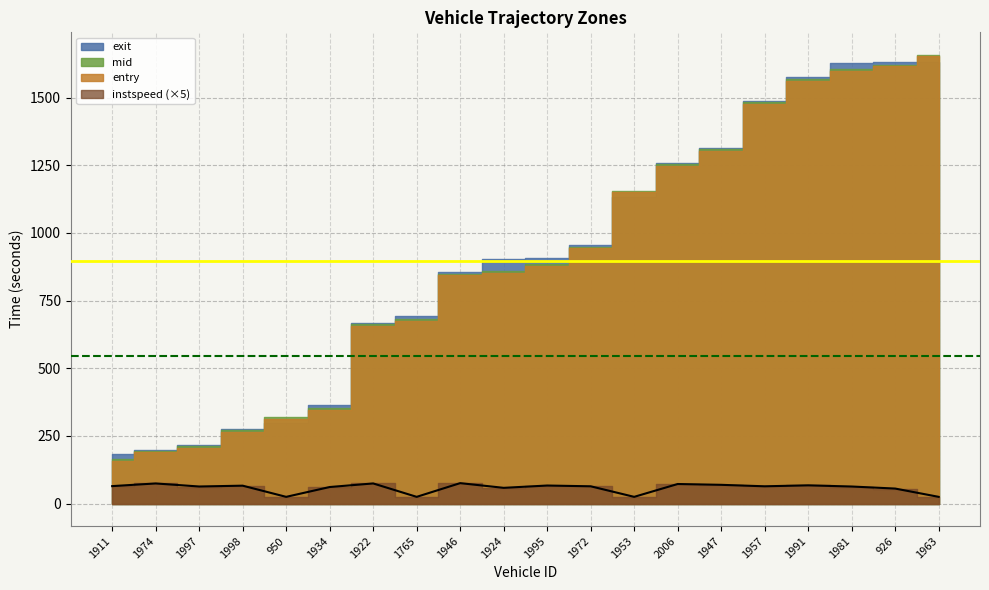

Which has a higher value, 1997 or 950?

950